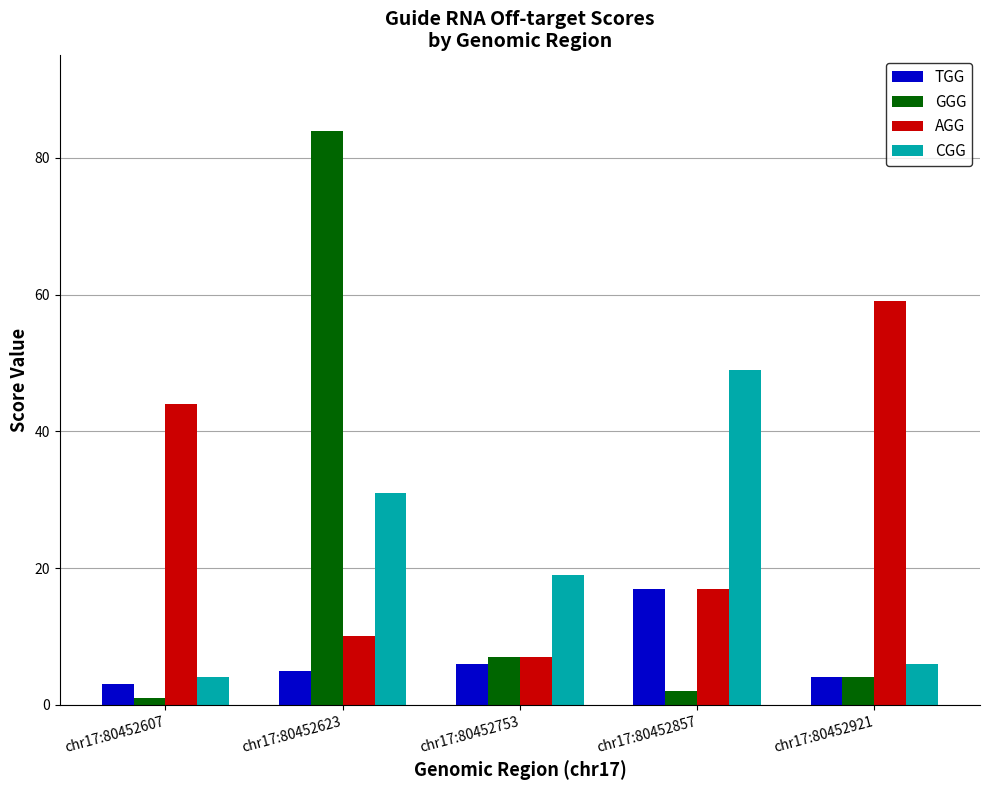

Reading left to right, extract all data points from this chart.

TGG: chr17:80452607=3	chr17:80452623=5	chr17:80452753=6	chr17:80452857=17	chr17:80452921=4
GGG: chr17:80452607=1	chr17:80452623=84	chr17:80452753=7	chr17:80452857=2	chr17:80452921=4
AGG: chr17:80452607=44	chr17:80452623=10	chr17:80452753=7	chr17:80452857=17	chr17:80452921=59
CGG: chr17:80452607=4	chr17:80452623=31	chr17:80452753=19	chr17:80452857=49	chr17:80452921=6